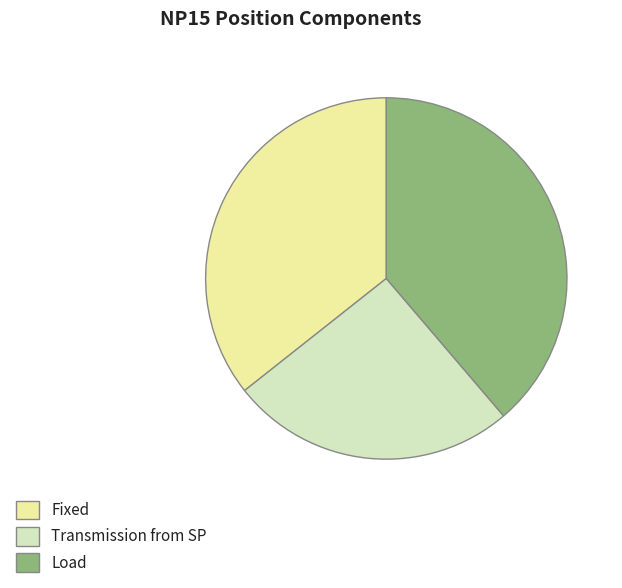

Between Load and Fixed, which is larger?

Load